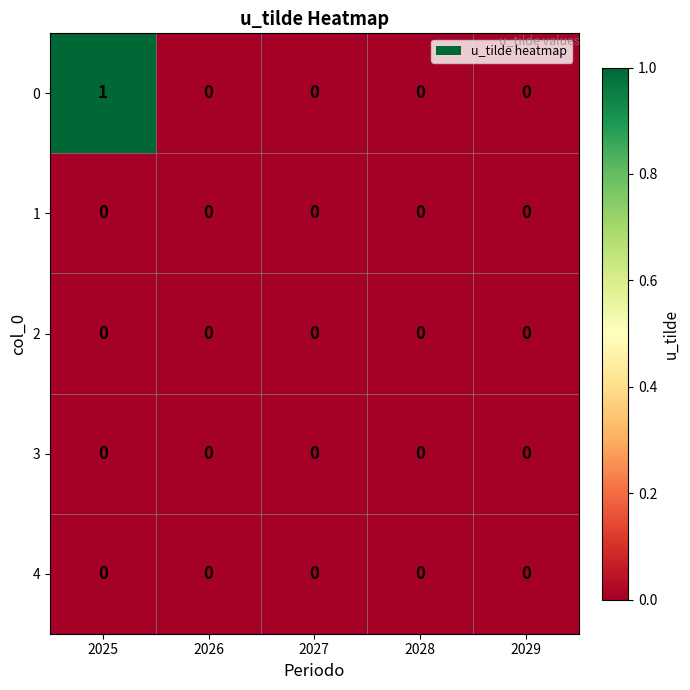

The 1 series shows 0 at 2025. True or false?

True